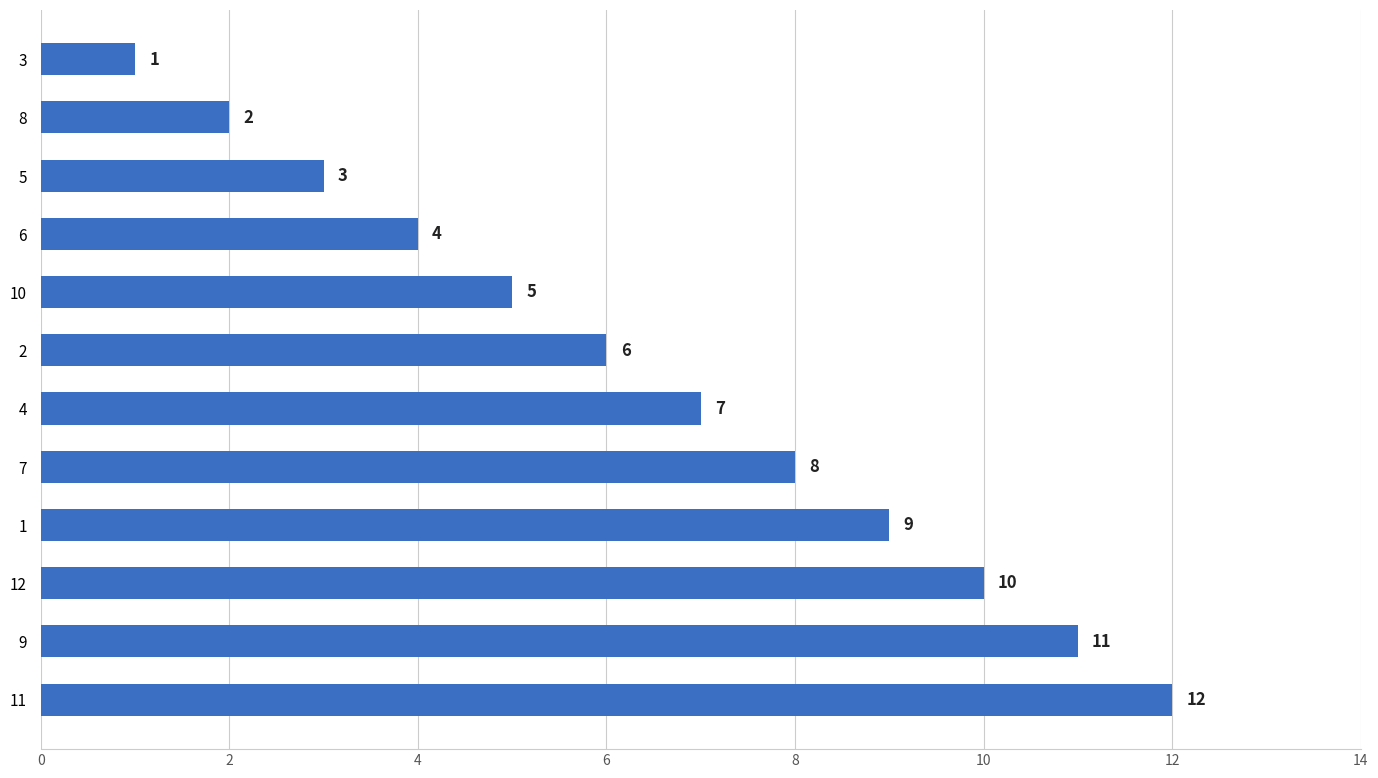

What is the change in value from 2 to 12?

+4